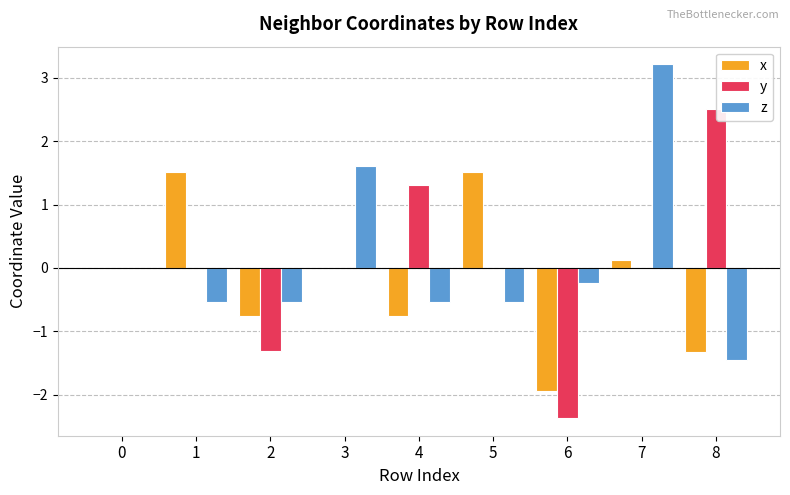

What is the average value of the z series?

0.1